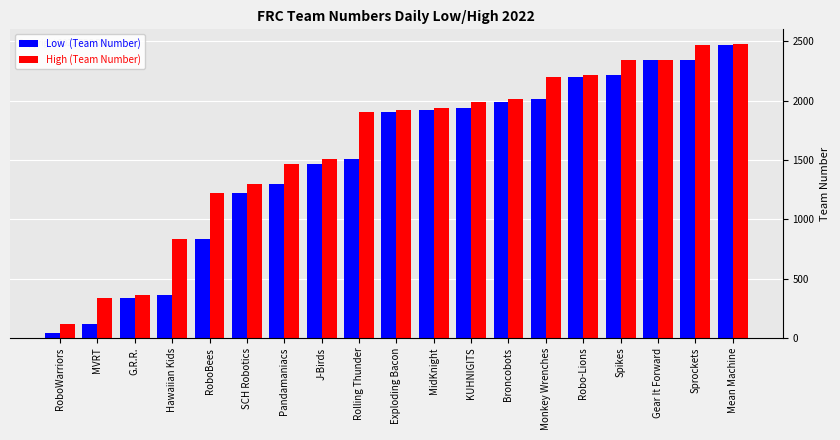

At which category is the sum across all series the highest?

Mean Machine